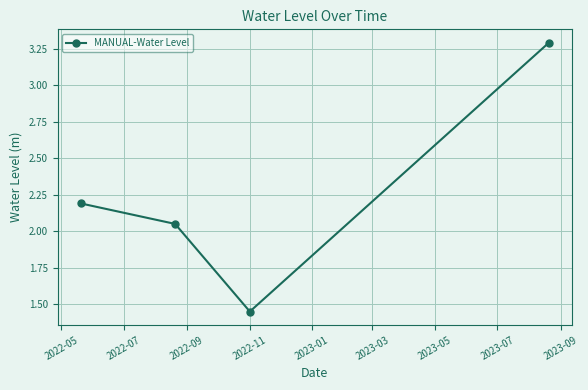

What is the greatest value displayed?

3.3